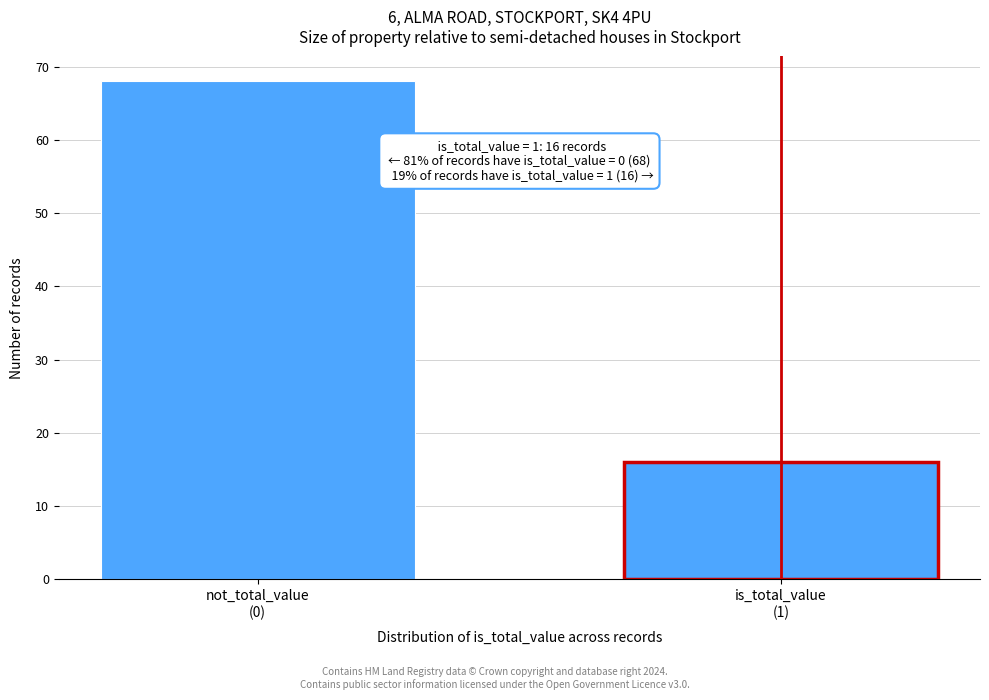

Reading left to right, what are all the values shown in this chart?

68	16